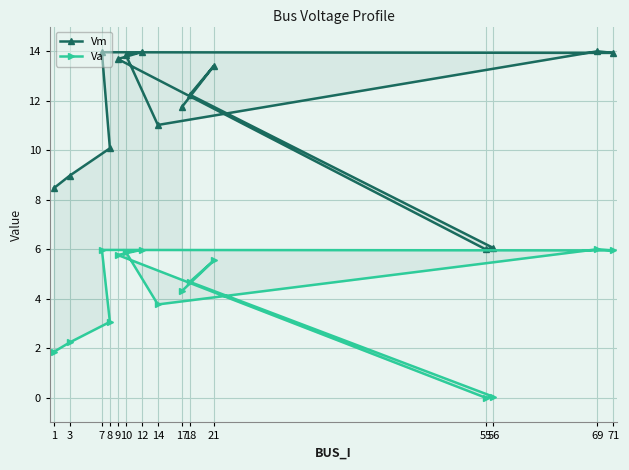

List the series in order of their peak value, highest first.

Vm, Va